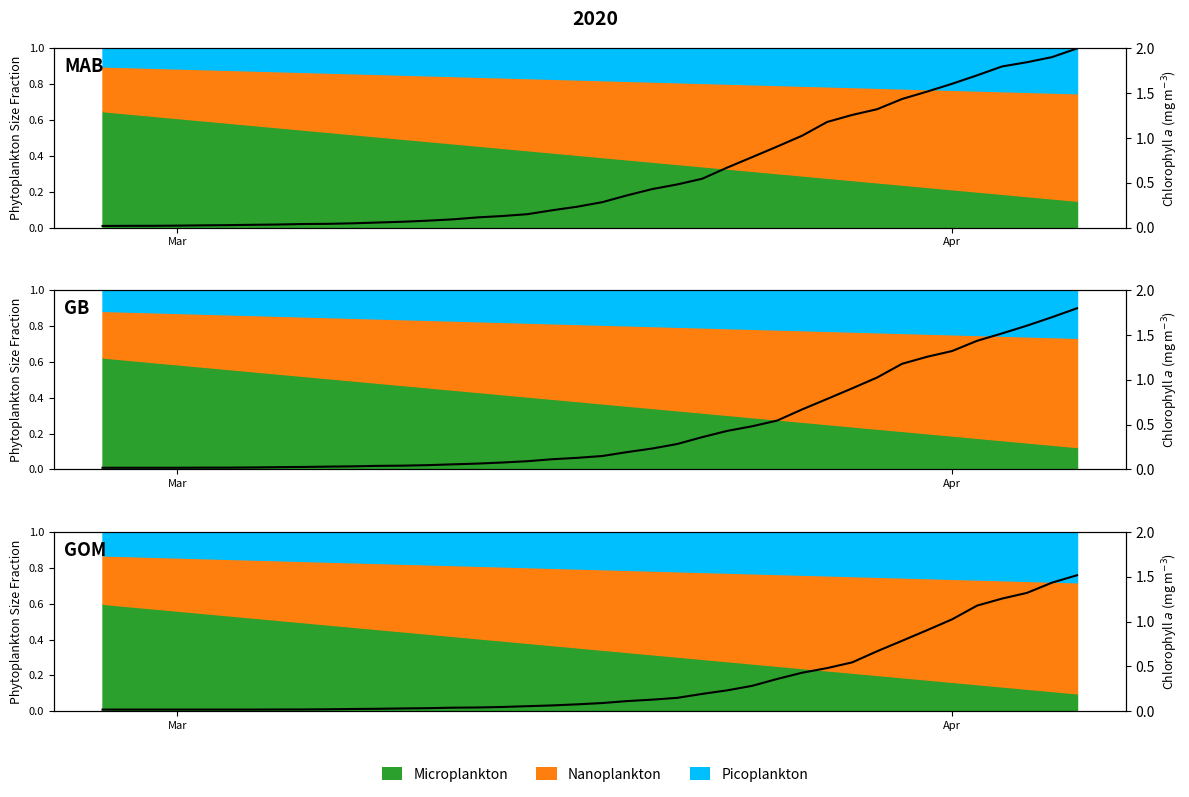

At which label is the value closest to 0?

Mar